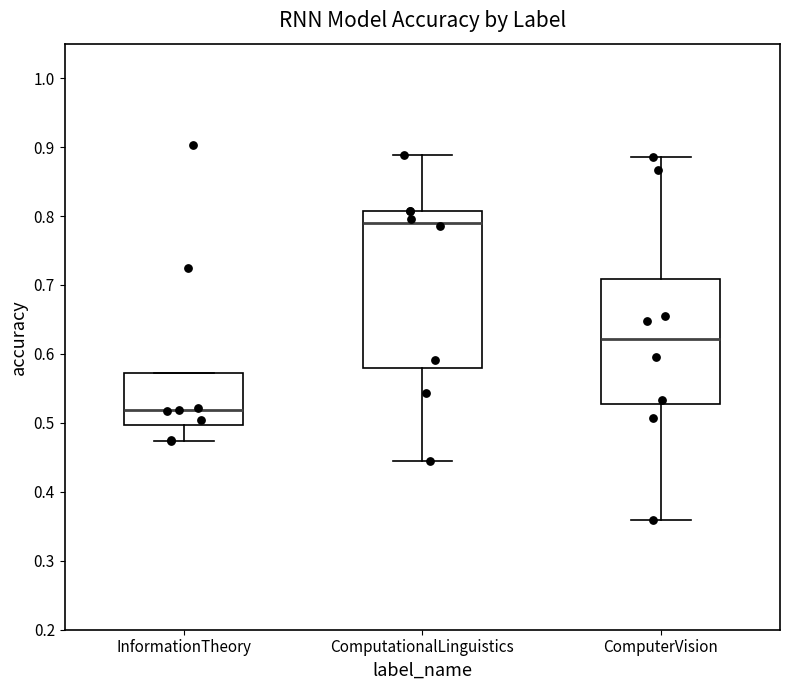

Which box is the tallest, from its lower edge to its upper edge?

ComputationalLinguistics